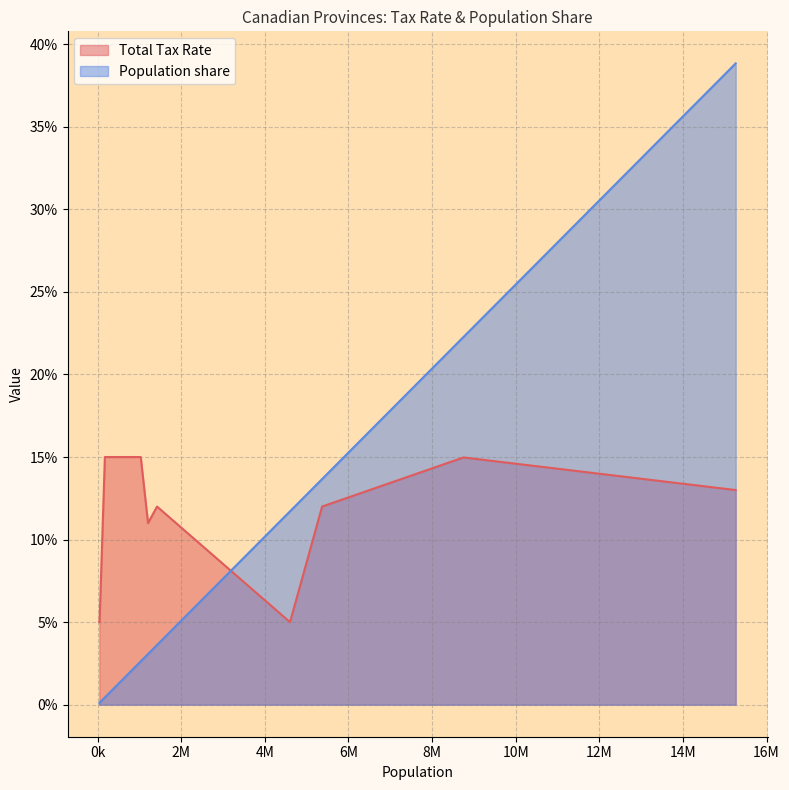

Which label corresponds to the smallest value in the chart?

Nunavut